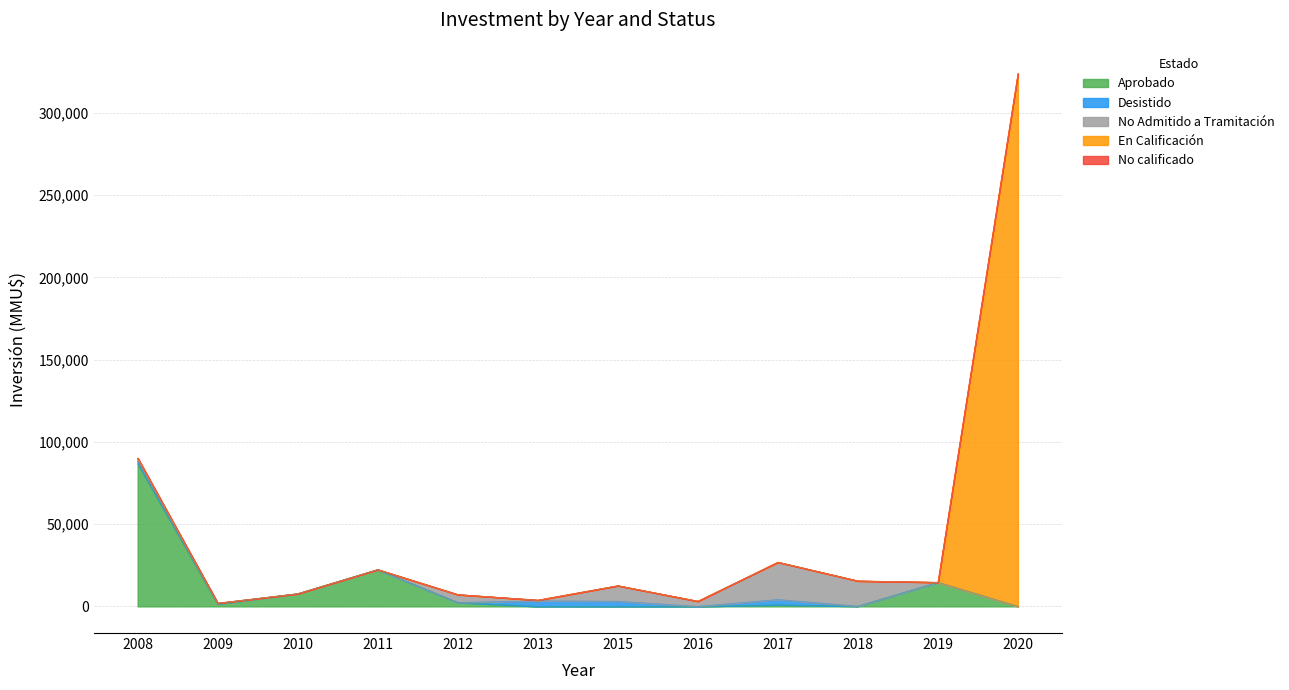

What are all the series names shown in the legend?

Aprobado, Desistido, No Admitido a Tramitación, En Calificación, No calificado